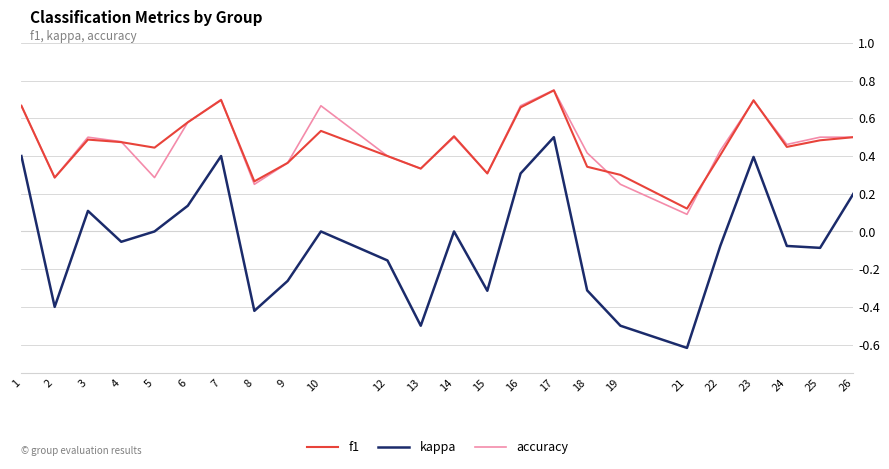

True or false: kappa has a value of -0.2 at 15.

False